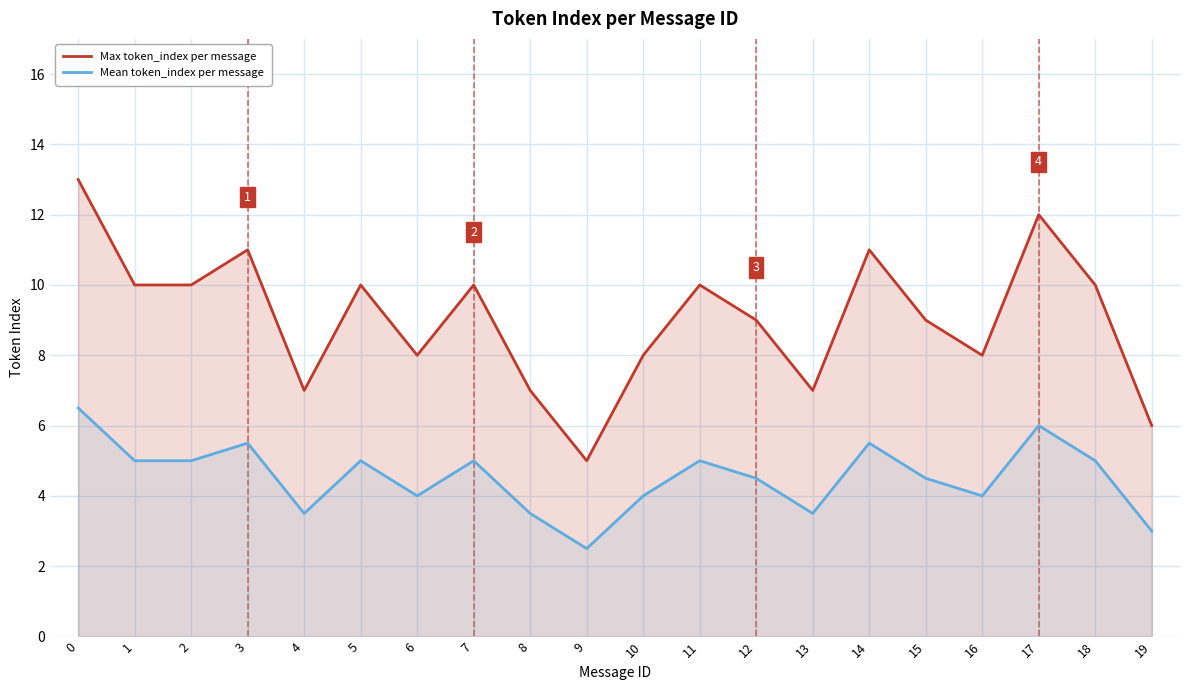

Reading left to right, extract all data points from this chart.

Max token_index per message: 13.0	10.0	10.0	11.0	7.0	10.0	8.0	10.0	7.0	5.0	8.0	10.0	9.0	7.0	11.0	9.0	8.0	12.0	10.0	6.0
Mean token_index per message: 6.5	5.0	5.0	5.5	3.5	5.0	4.0	5.0	3.5	2.5	4.0	5.0	4.5	3.5	5.5	4.5	4.0	6.0	5.0	3.0